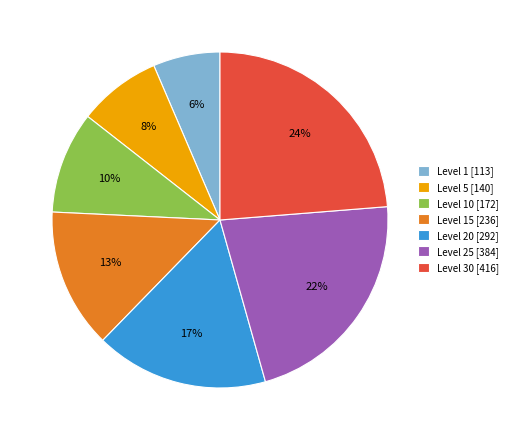

What is the largest slice in the pie chart?

Level 30 [416]